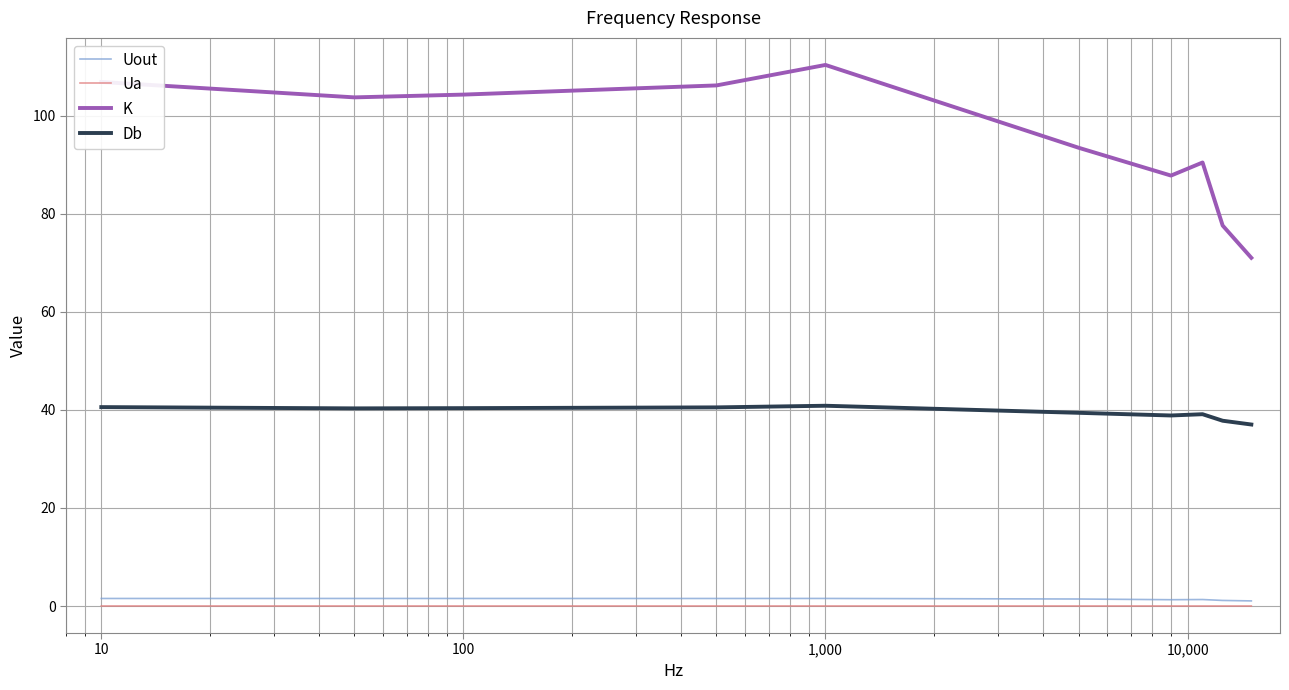

True or false: K and Uout cross at least once.

False